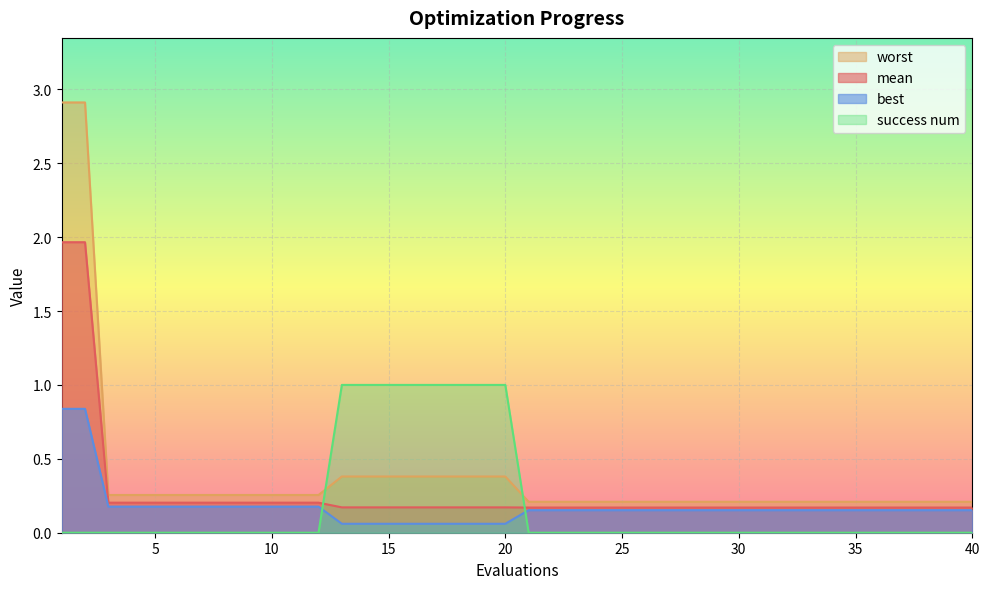

What is the value of the best point at the 19th from the left?

0.1